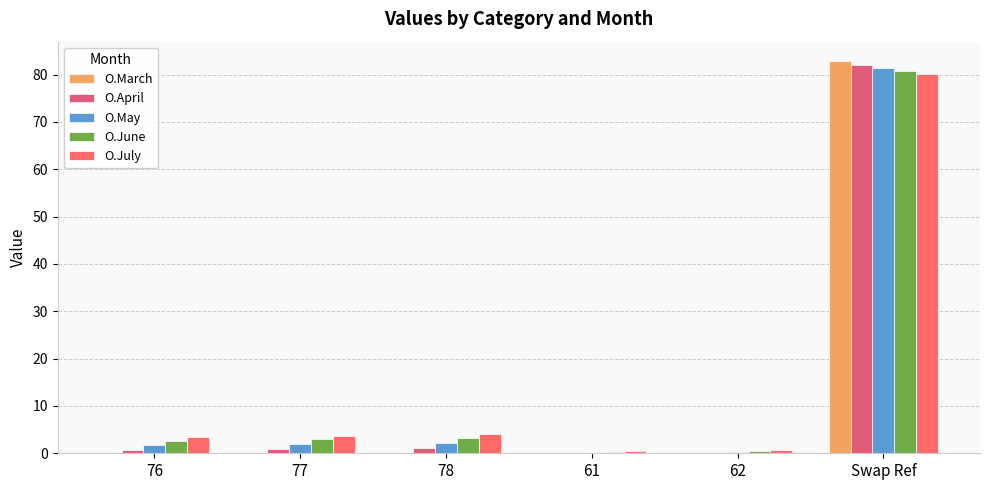

How many categories are shown in the chart?

6